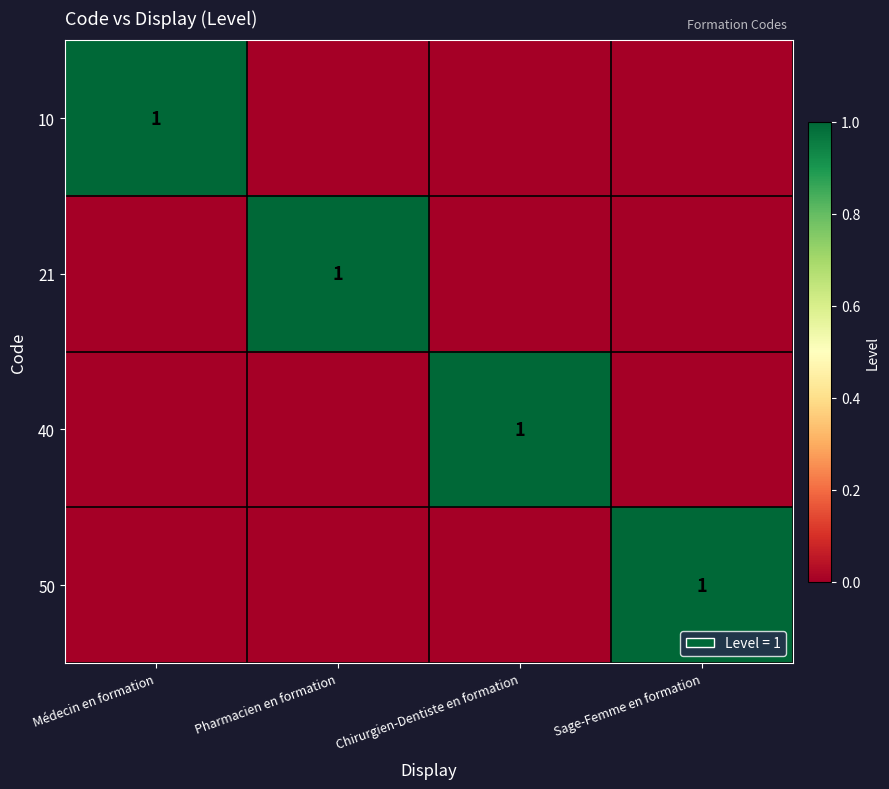

Count the number of data series in this chart.

4